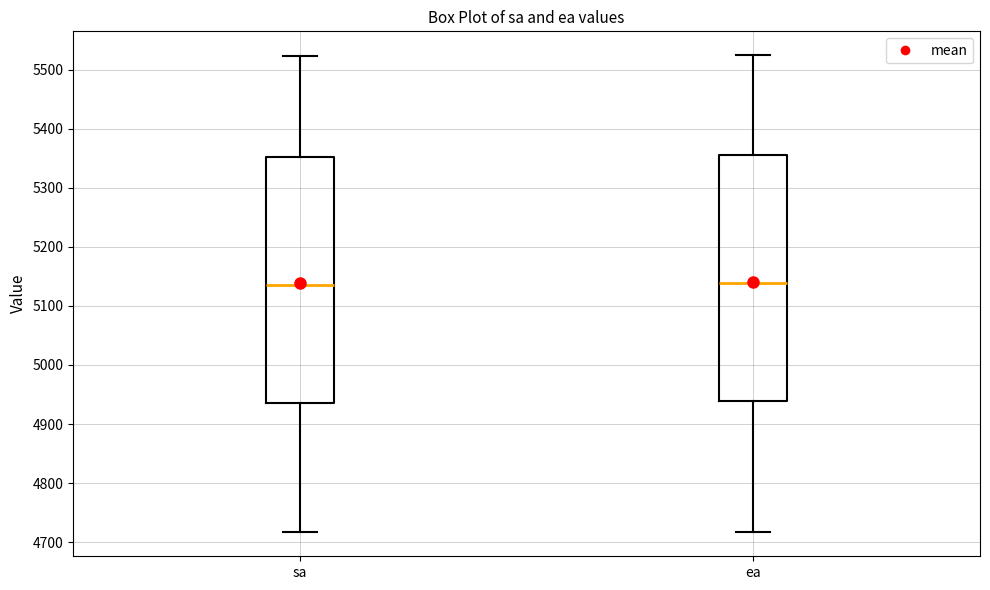

Reading left to right, read every box against the y-axis: the position of its median line, the range the box covers, and the ends of its whiskers. The values are not printed on the chart, so give them approximately, as read against the axis.

sa: median 5140, box 4940 to 5350, whiskers 4720 to 5520
ea: median 5140, box 4940 to 5360, whiskers 4720 to 5520